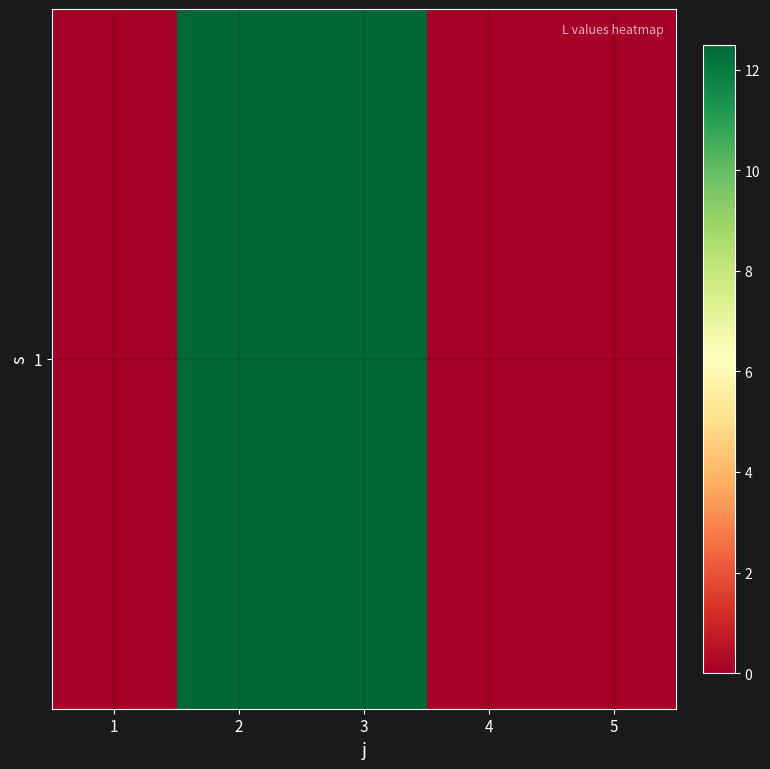

At which category does the chart reach its peak across all series?

2